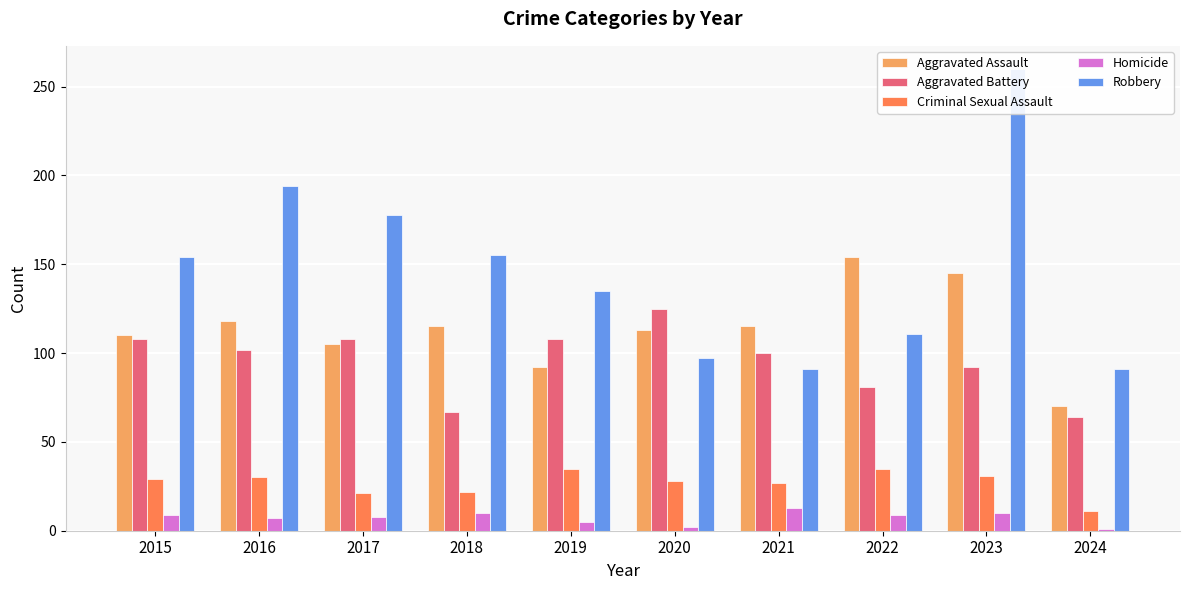

At which category does the chart reach its peak across all series?

2023